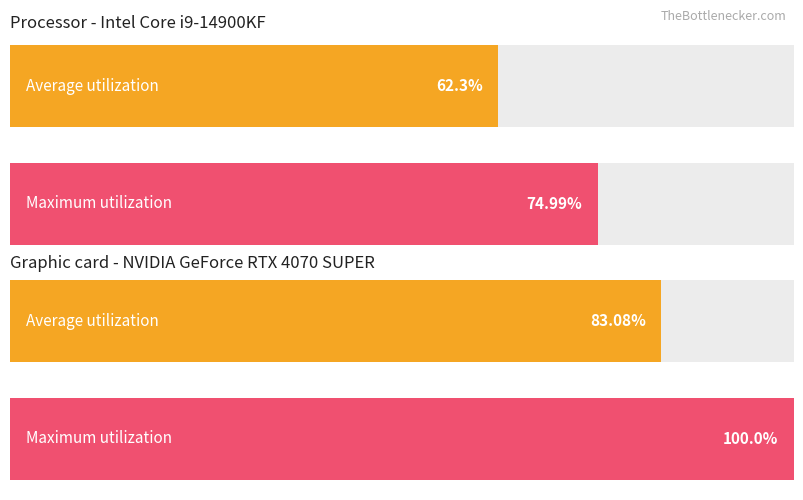

The Maximum utilization series shows 570.9 at 5. True or false?

False